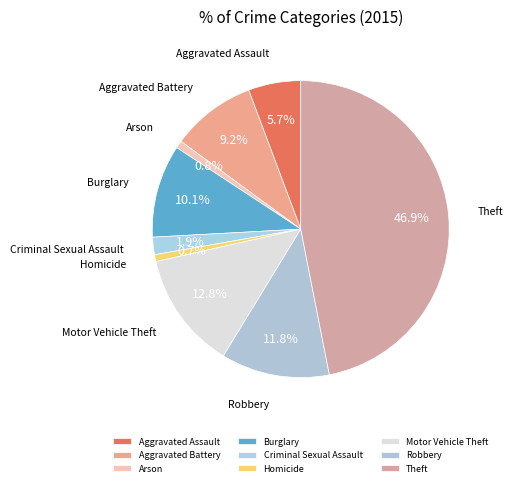

To the nearest percent, what is the combined percentage of Aggravated Battery and Motor Vehicle Theft?

22%